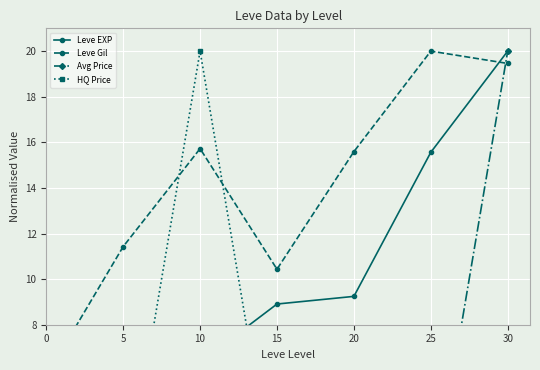

At which category is the sum across all series the highest?

30